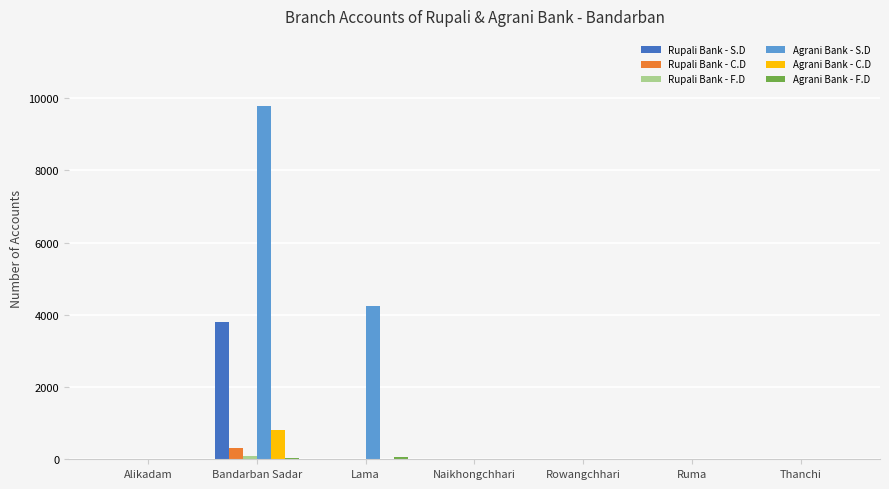

True or false: Agrani Bank - S.D has a value of 0 at Rowangchhari.

True